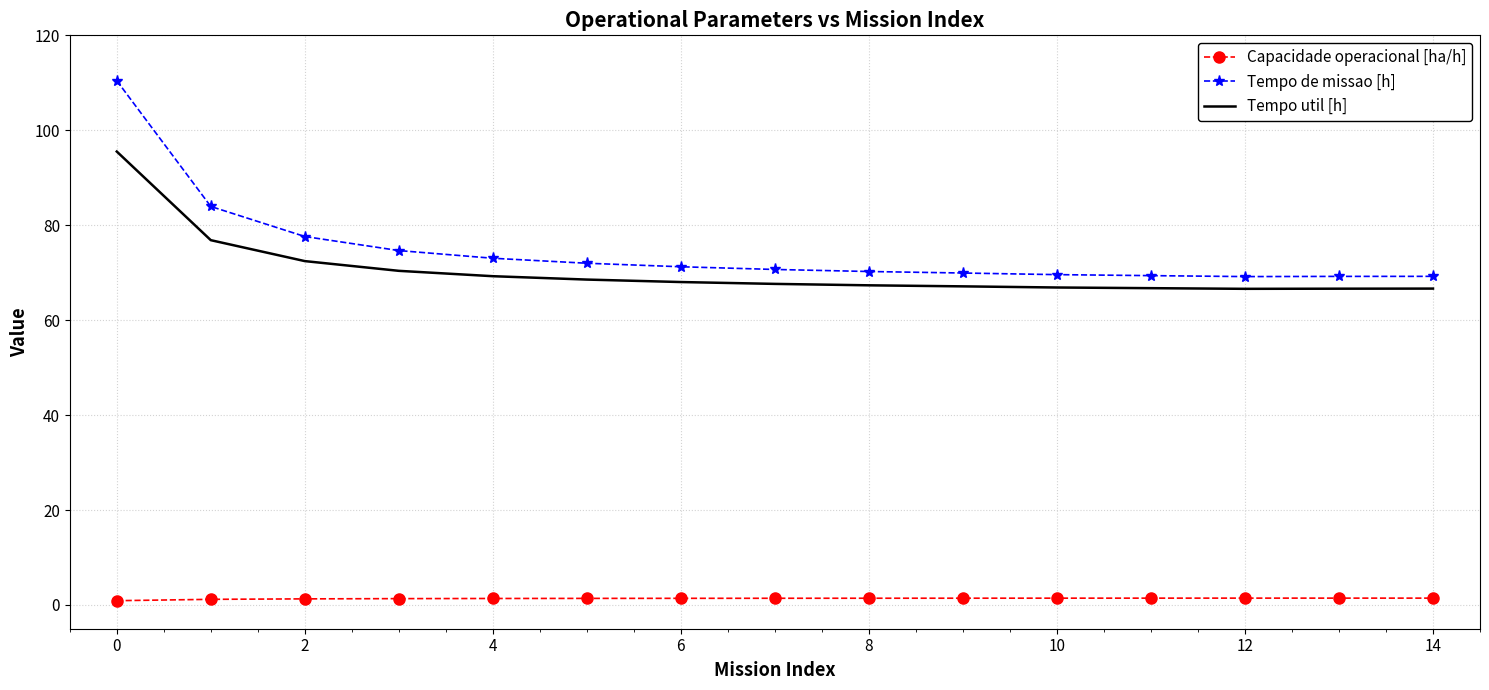

List the series in order of their peak value, lowest first.

Capacidade operacional [ha/h], Tempo util [h], Tempo de missao [h]